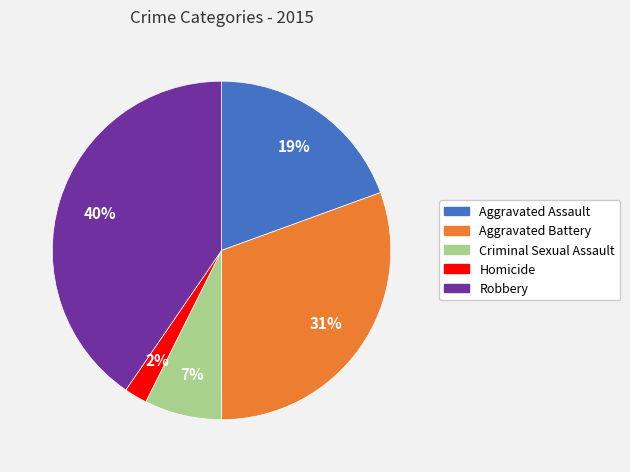

The Robbery slice represents 40% of the pie. True or false?

True